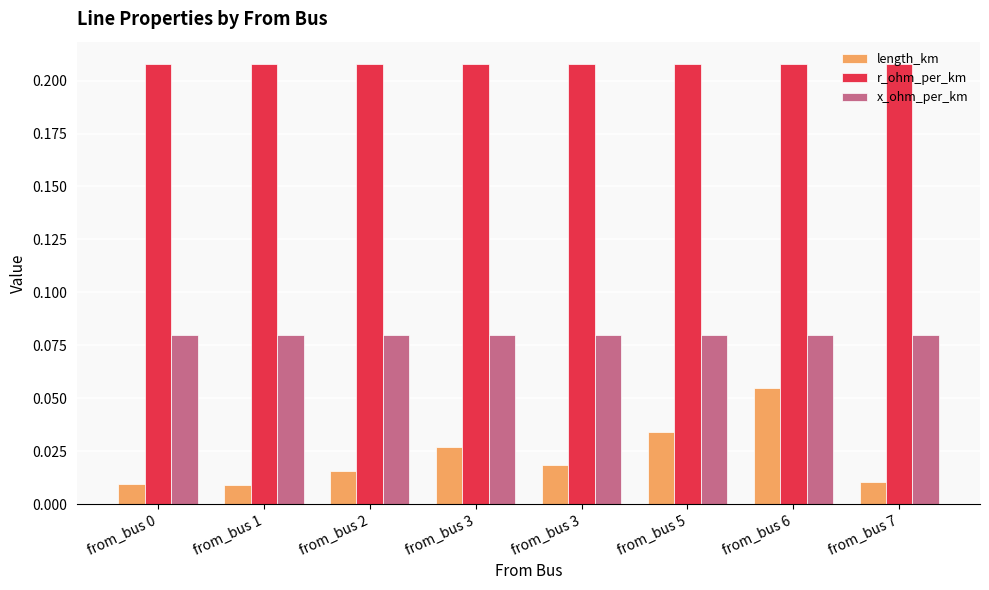

How many groups of bars are there?

8